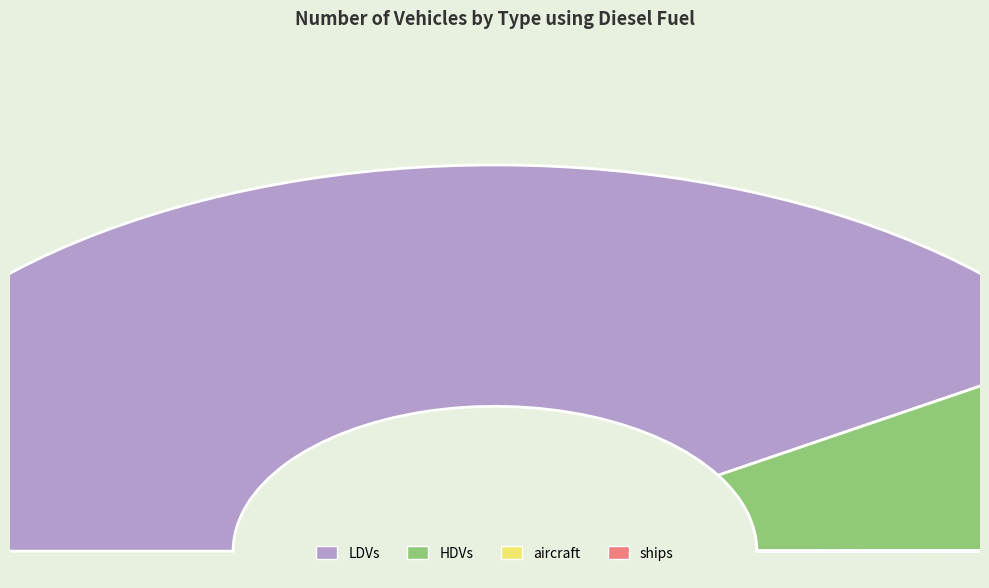

How many segments does this pie chart have?

4